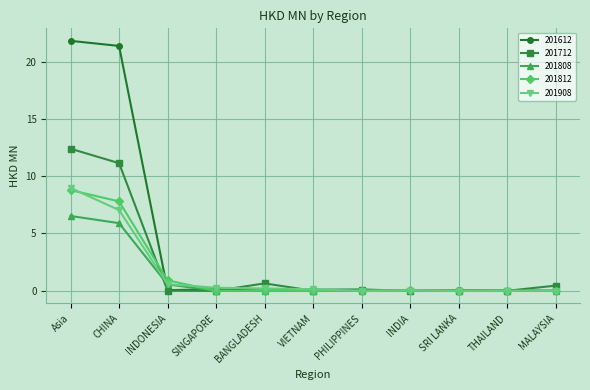

What is the value of the 201808 point at the 3rd from the left?

0.6